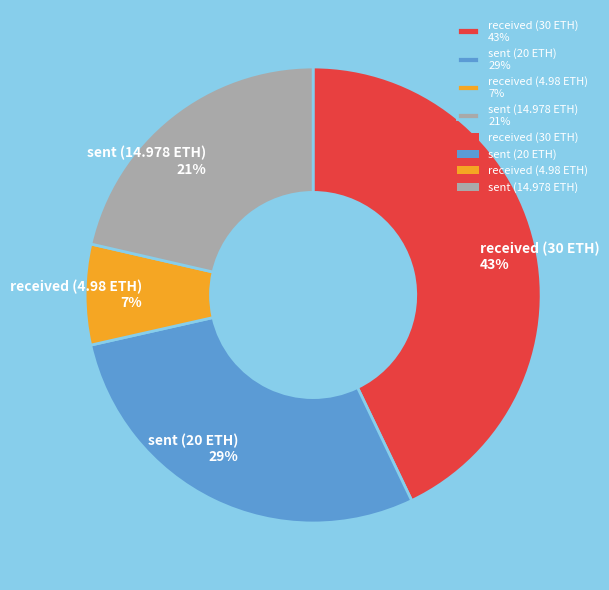

Combined, do sent (14.978 ETH) 21% and received (30 ETH) 43% account for over 50%?

Yes